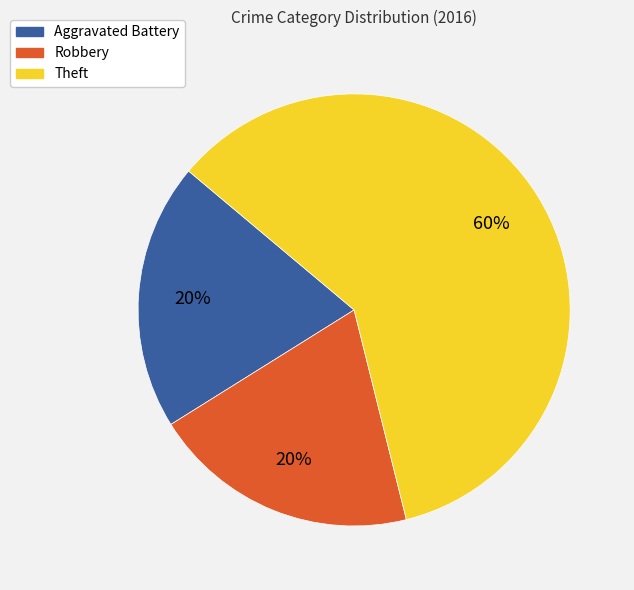

Does Theft account for over 50% of the chart?

Yes